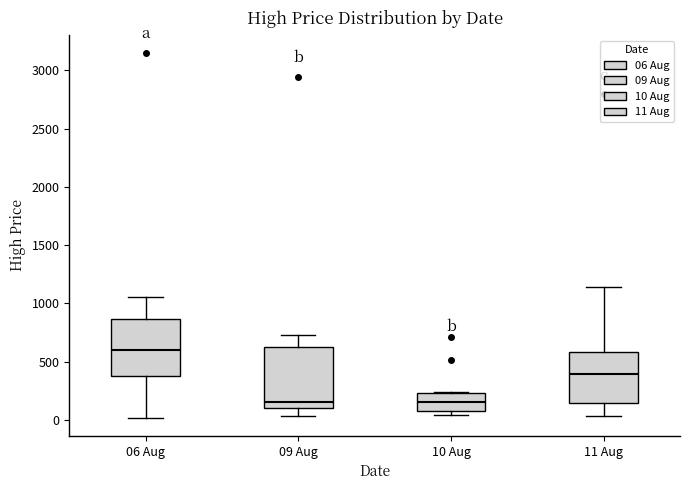

Which box has the highest median line?

06 Aug